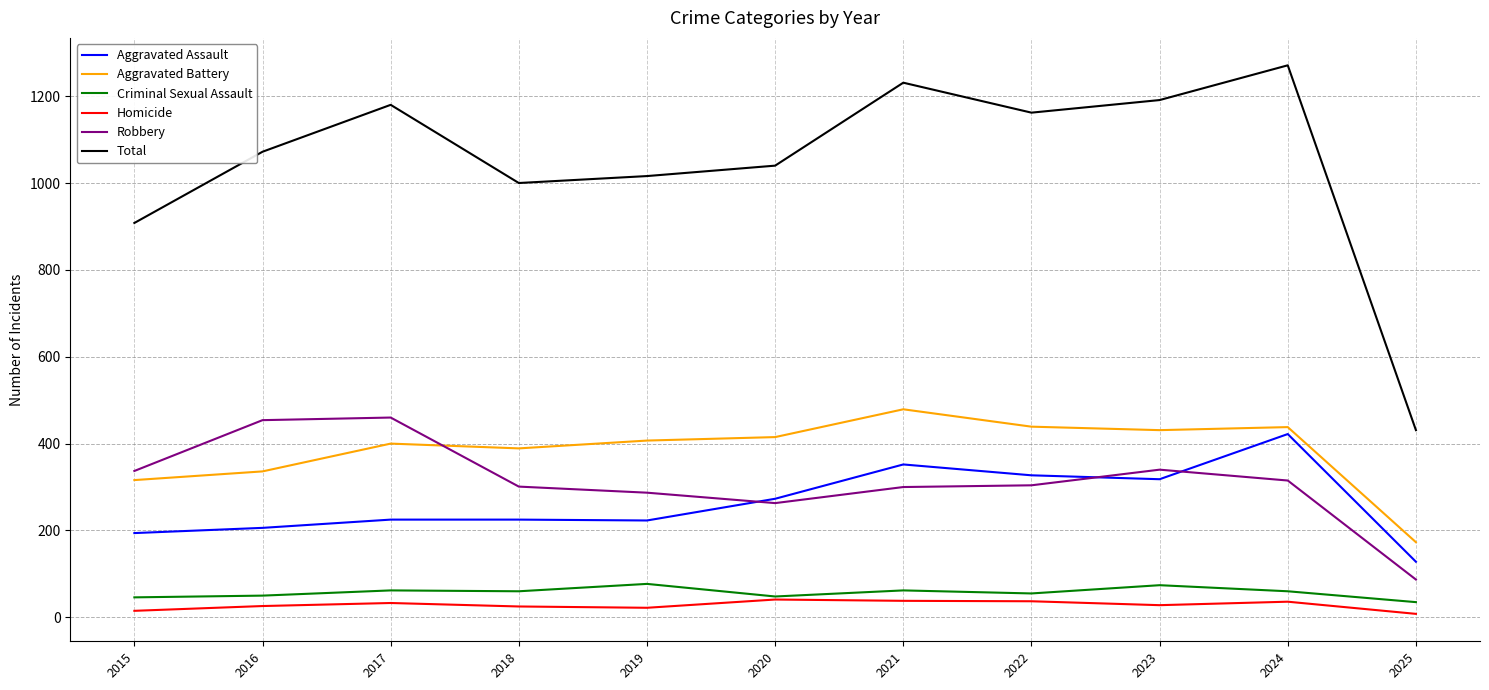

Where is the first local maximum for Total?

2017